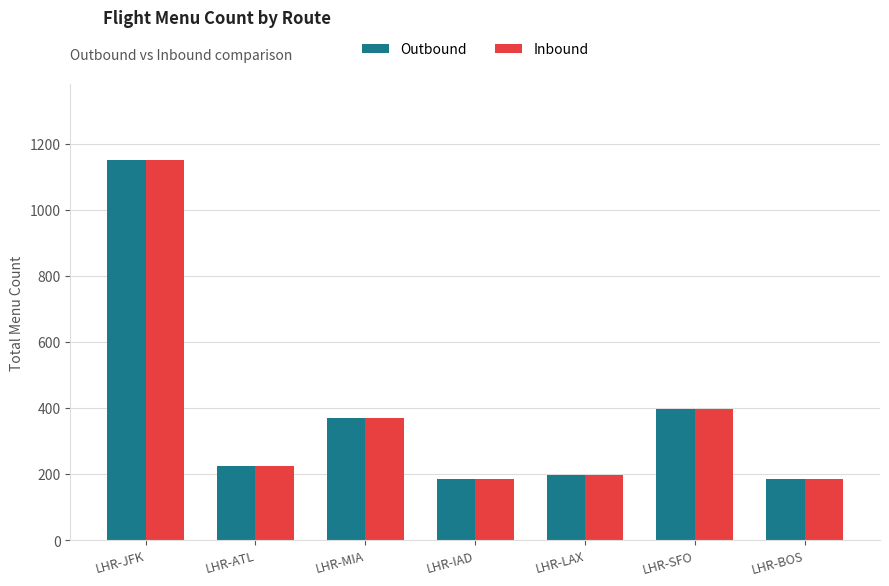

True or false: Inbound has a value of 1150 at LHR-JFK.

True